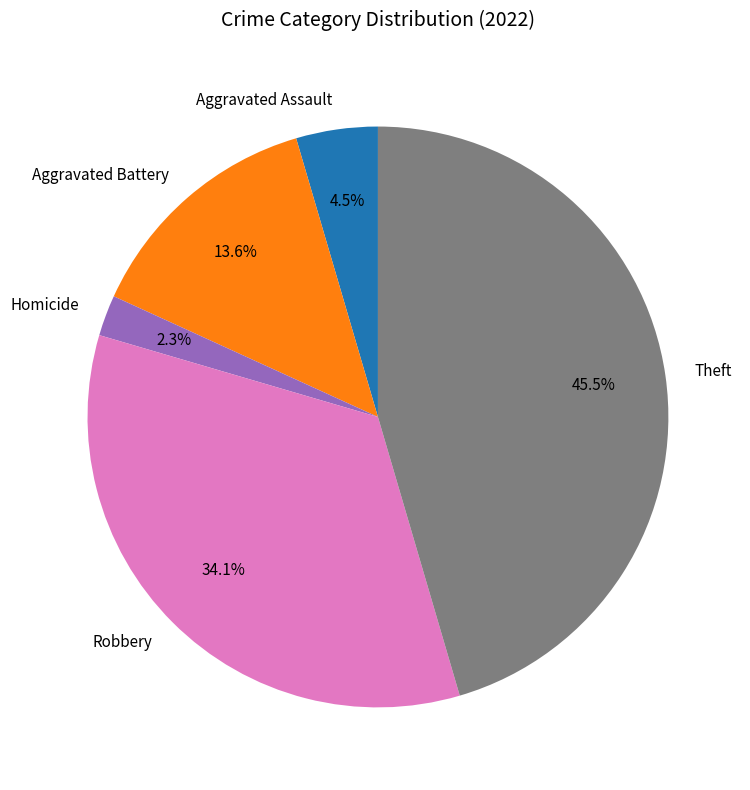

Which slice is the smallest?

Homicide